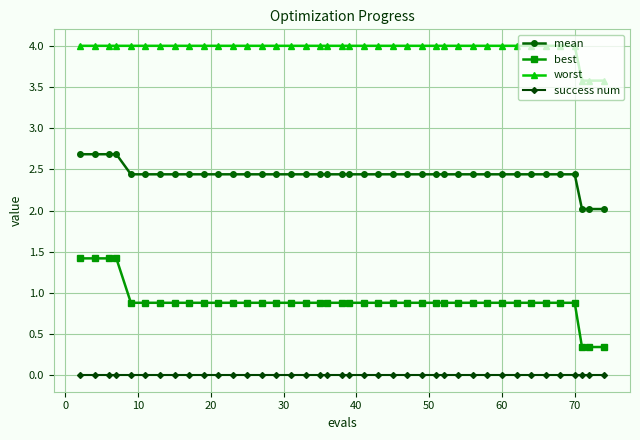

Reading left to right, extract all data points from this chart.

mean: 2.7	2.7	2.7	2.7	2.4	2.4	2.4	2.4	2.4	2.4	2.4	2.4	2.4	2.4	2.4	2.4	2.4	2.4	2.4	2.4	2.4	2.4	2.4	2.4	2.4	2.4	2.4	2.4	2.4	2.4	2.4	2.4	2.4	2.4	2.4	2.4	2.4	2.0	2.0	2.0
best: 1.4	1.4	1.4	1.4	0.9	0.9	0.9	0.9	0.9	0.9	0.9	0.9	0.9	0.9	0.9	0.9	0.9	0.9	0.9	0.9	0.9	0.9	0.9	0.9	0.9	0.9	0.9	0.9	0.9	0.9	0.9	0.9	0.9	0.9	0.9	0.9	0.9	0.3	0.3	0.3
worst: 4.0	4.0	4.0	4.0	4.0	4.0	4.0	4.0	4.0	4.0	4.0	4.0	4.0	4.0	4.0	4.0	4.0	4.0	4.0	4.0	4.0	4.0	4.0	4.0	4.0	4.0	4.0	4.0	4.0	4.0	4.0	4.0	4.0	4.0	4.0	4.0	4.0	3.6	3.6	3.6
success num: 0.0	0.0	0.0	0.0	0.0	0.0	0.0	0.0	0.0	0.0	0.0	0.0	0.0	0.0	0.0	0.0	0.0	0.0	0.0	0.0	0.0	0.0	0.0	0.0	0.0	0.0	0.0	0.0	0.0	0.0	0.0	0.0	0.0	0.0	0.0	0.0	0.0	0.0	0.0	0.0